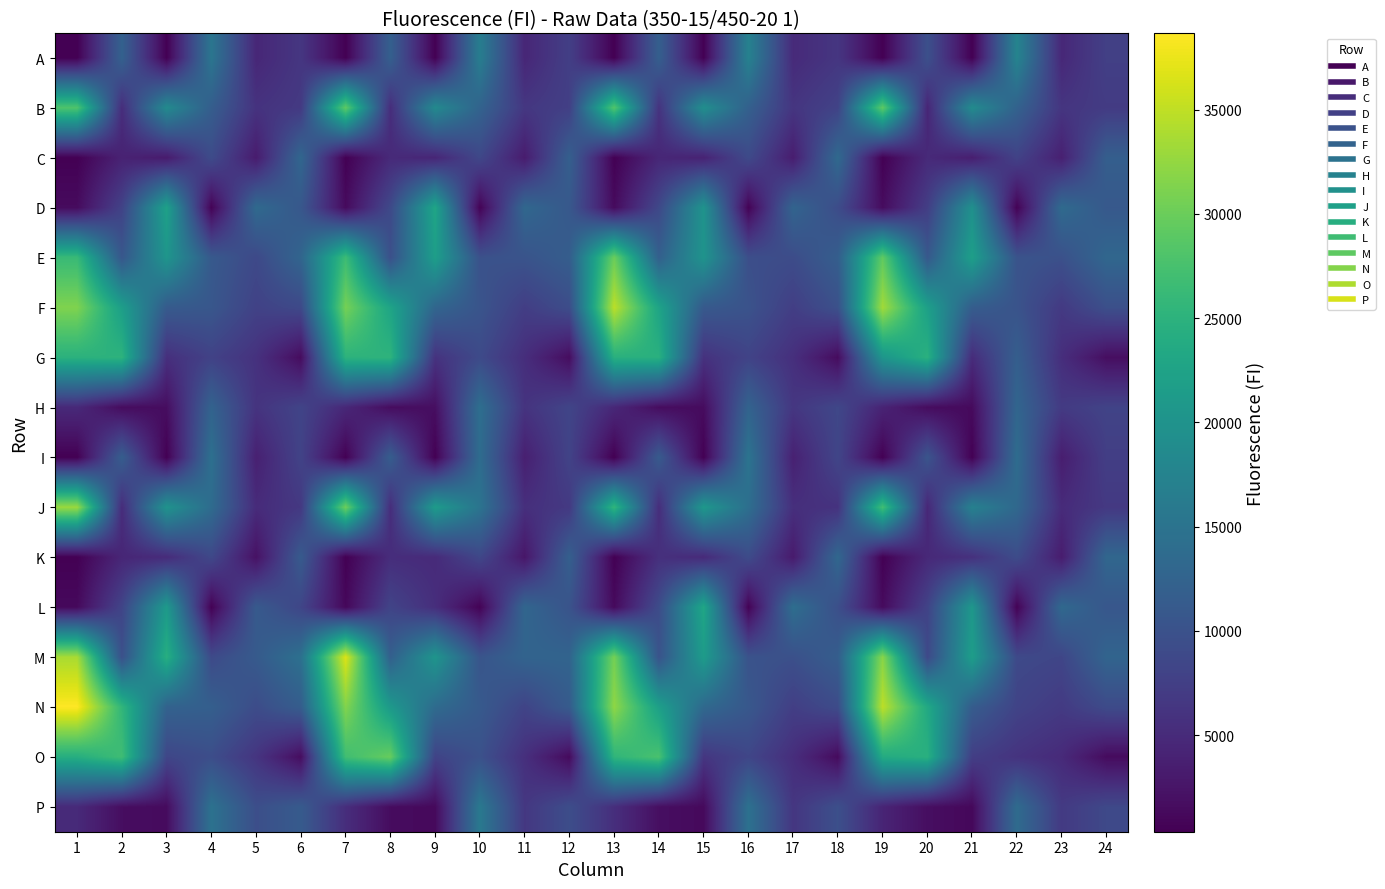

Which series has the largest total across all categories?

N